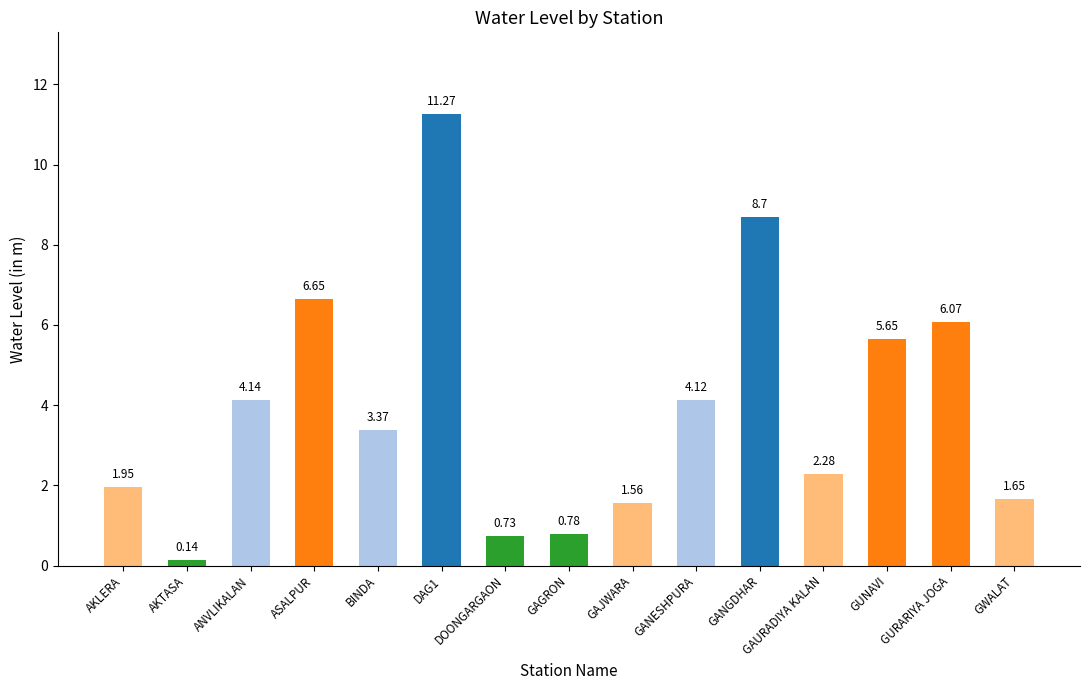

What is the change in value from GAGRON to GUNAVI?

+4.9